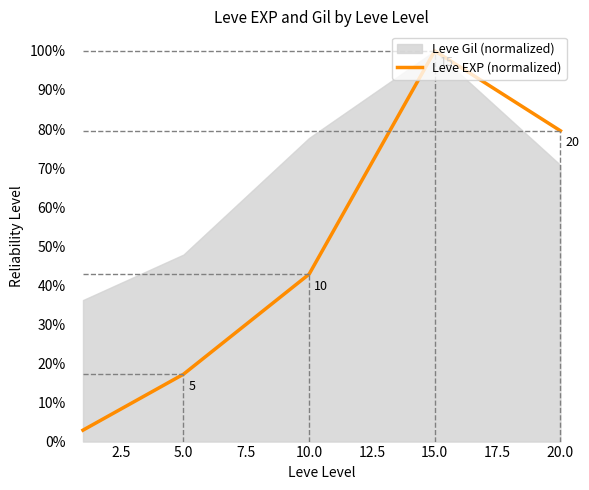

How many interior local peaks (higher than both neighbors) does the data have?

1